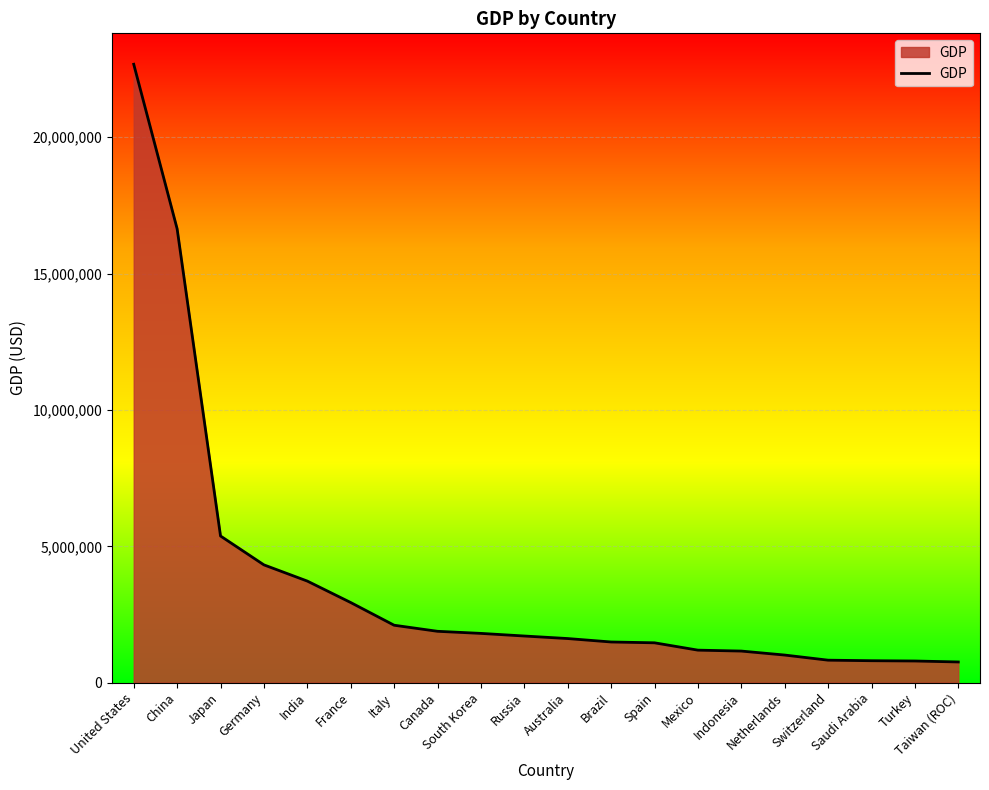

How many categories are shown in the chart?

20